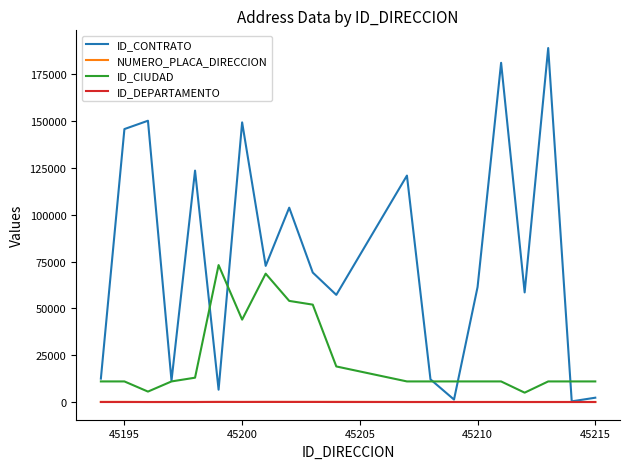

What is the maximum value shown in the chart?

189027